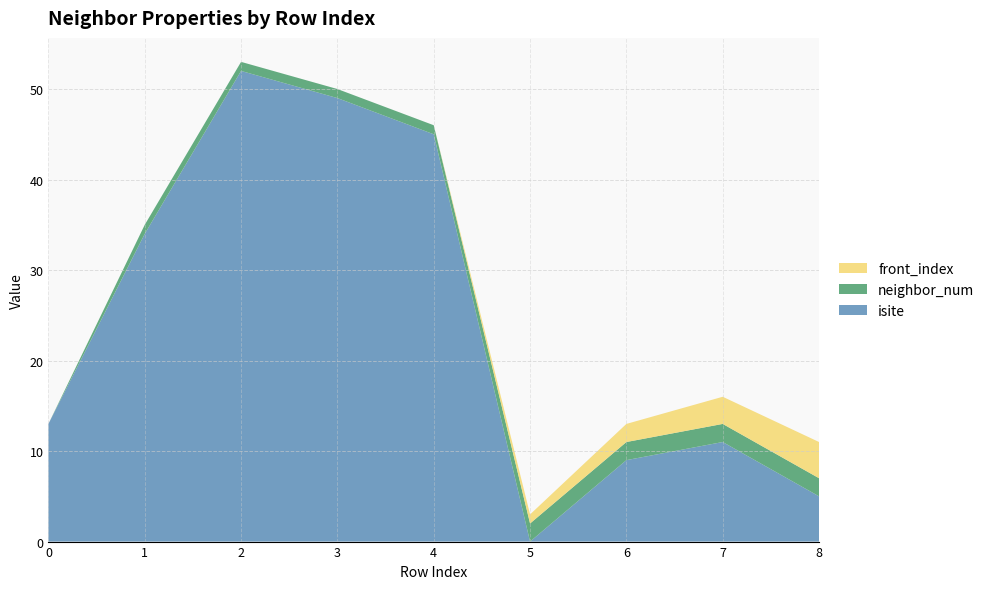

Reading right to left, transcribe all the data shown in this chart.

isite: 5	11	9	0	45	49	52	34	13
neighbor_num: 2	2	2	2	1	1	1	1	0
front_index: 4	3	2	1	0	0	0	0	0